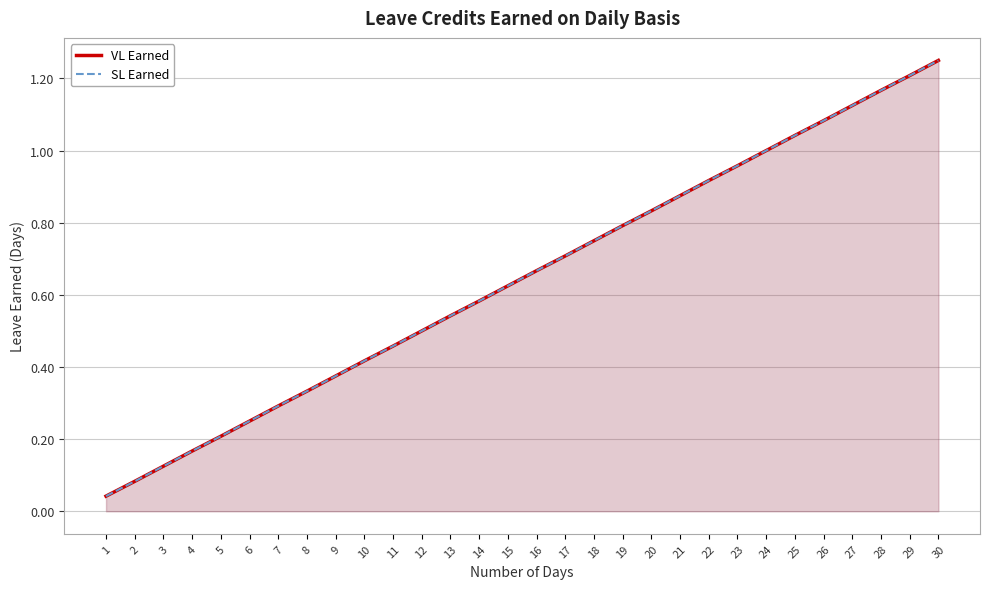

What is the sum of all SL Earned values?

19.4